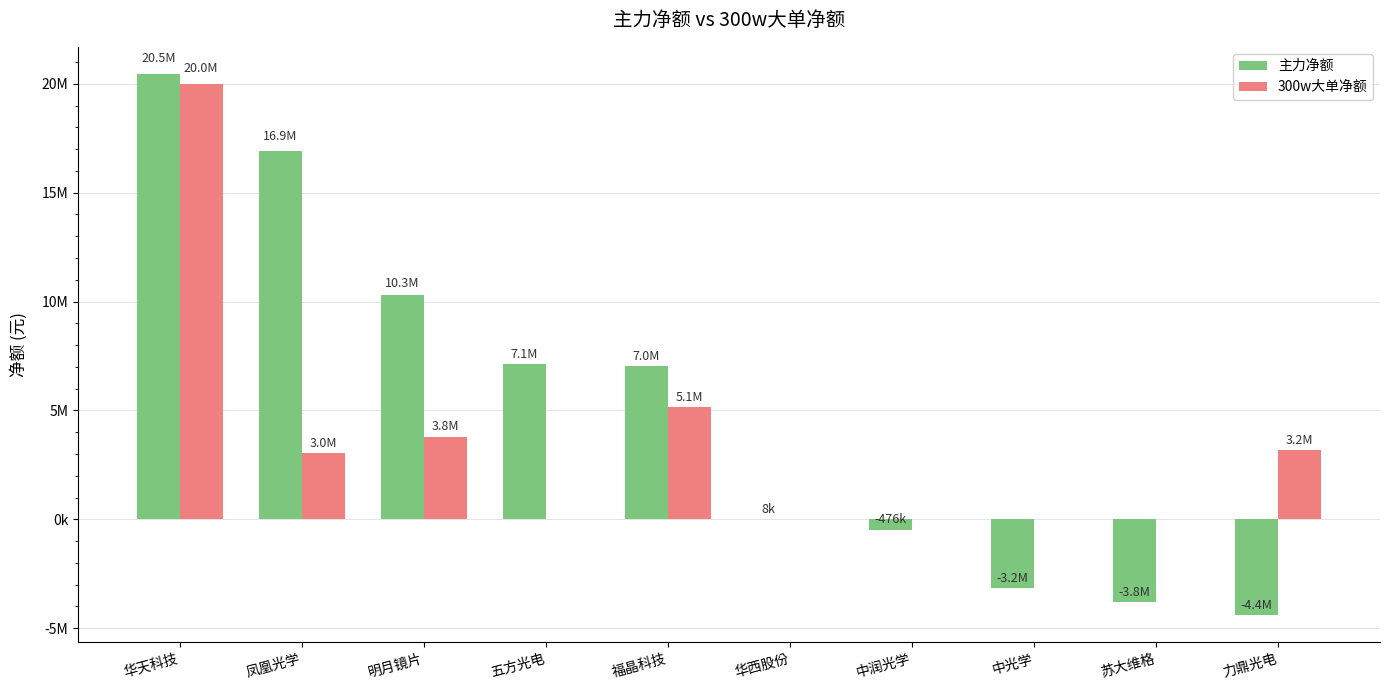

What are all the series names shown in the legend?

主力净额, 300w大单净额